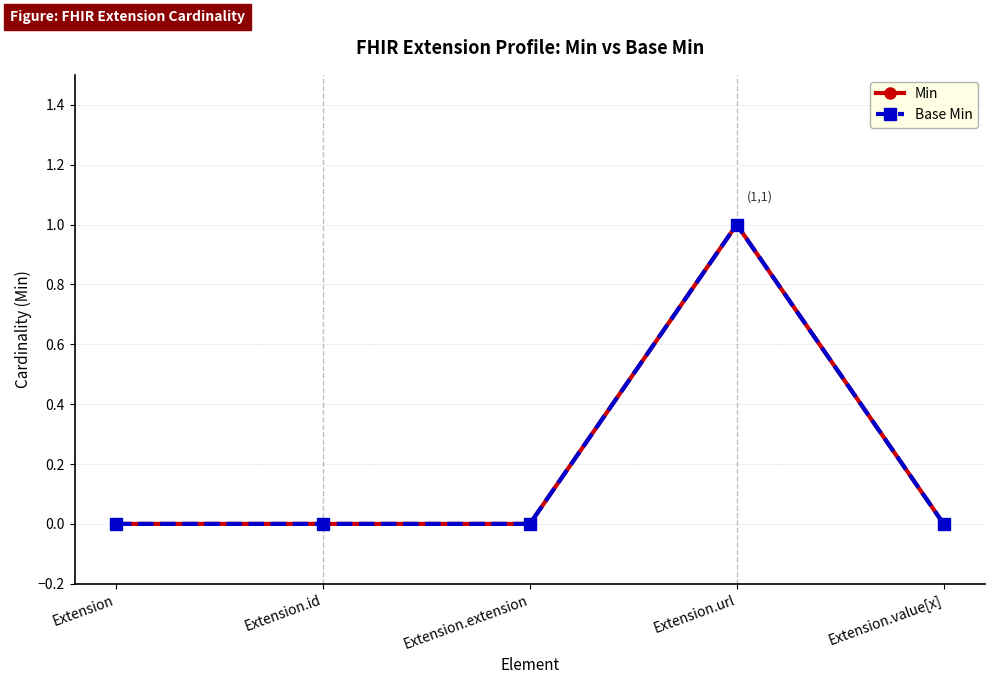

True or false: Base Min and Min intersect in this chart.

False